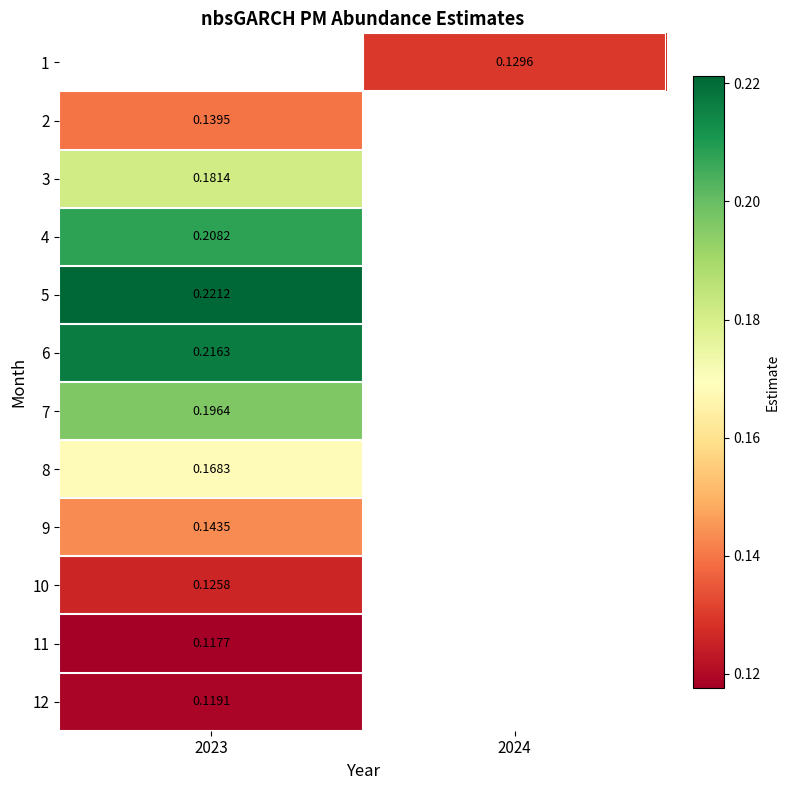

How many data points does each series have?

2